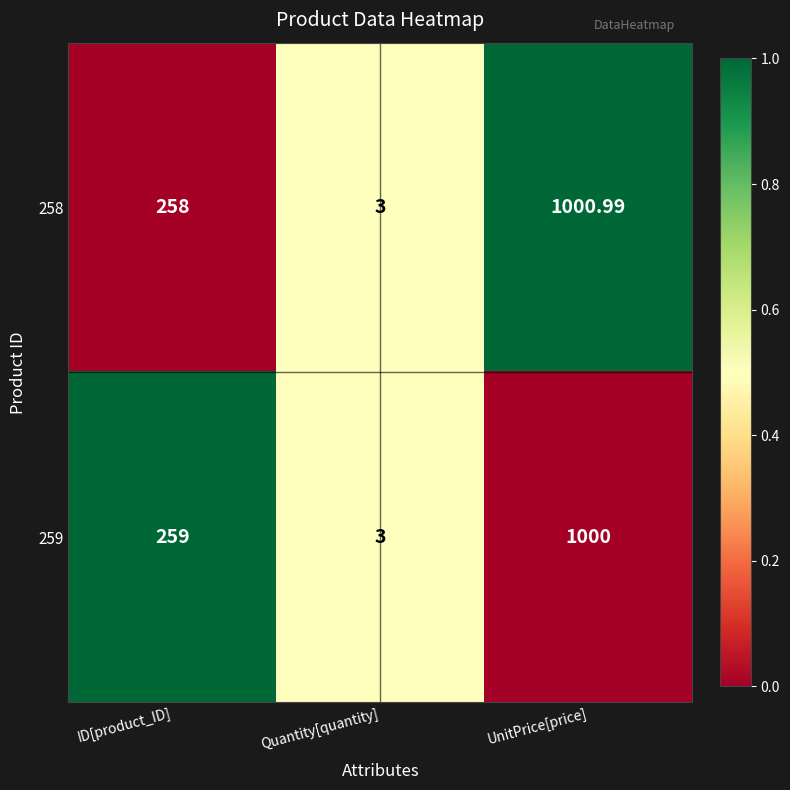

Where is 259 nearest to the value 501?

ID[product_ID]